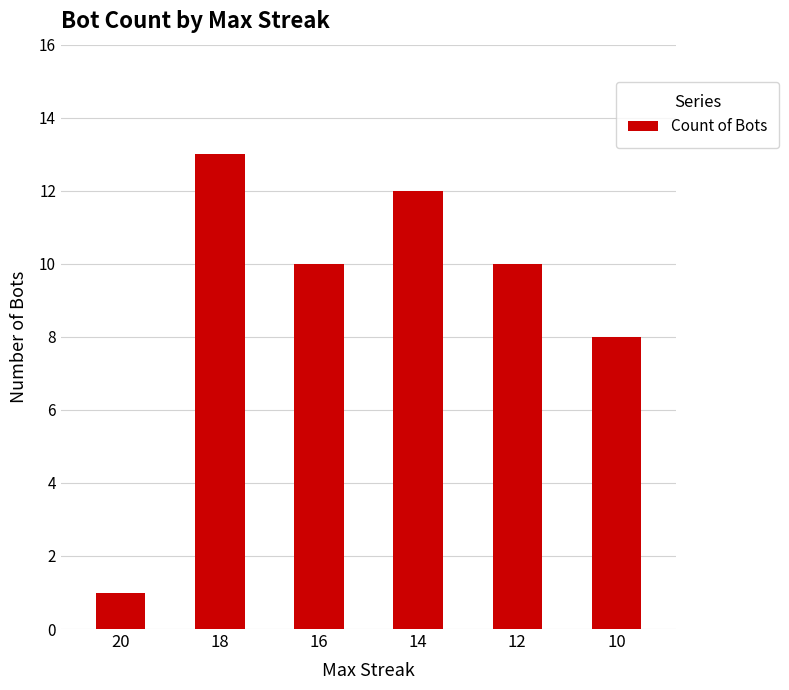

What is the value of the 3rd bar from the left?

10